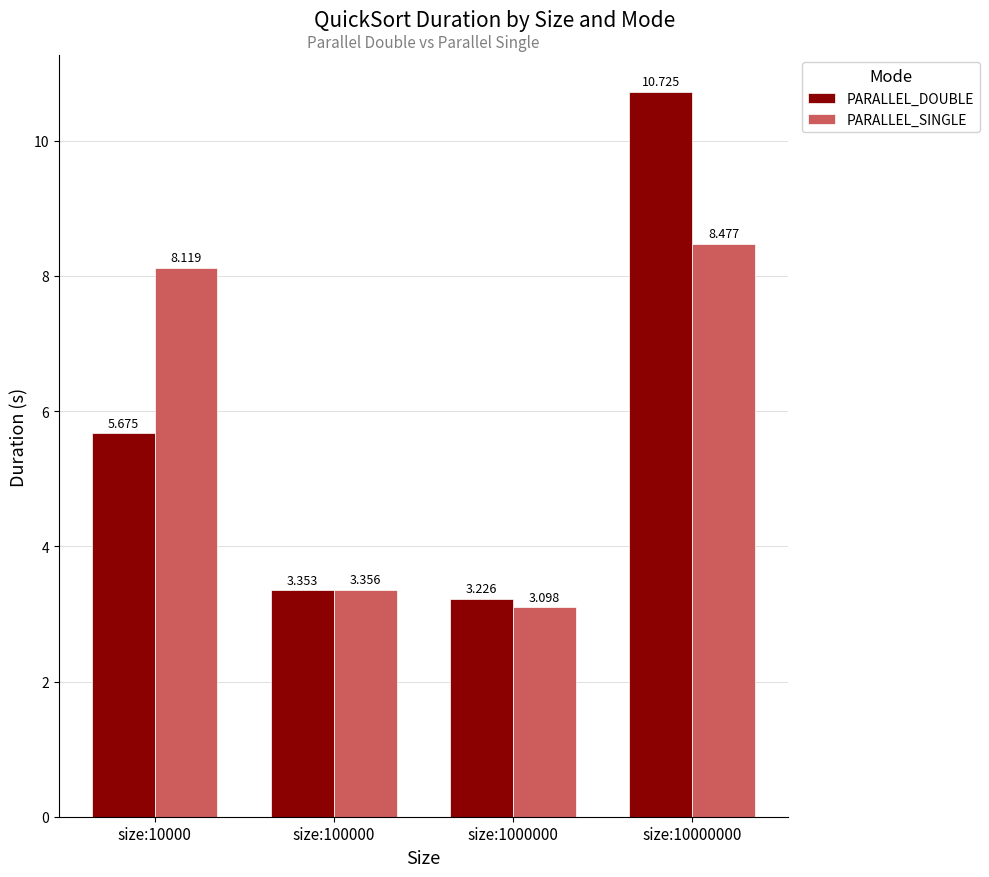

Rank the series by their average value, from lowest to highest.

PARALLEL_DOUBLE, PARALLEL_SINGLE